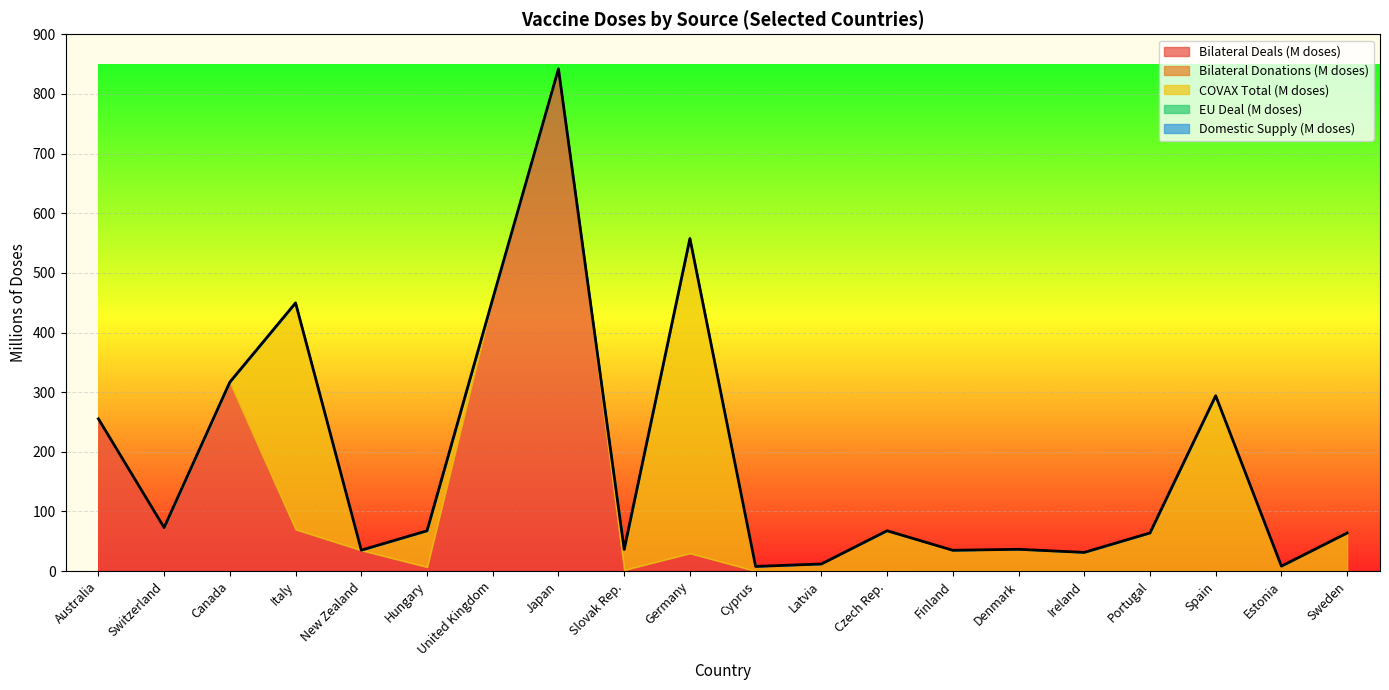

Which series has the largest range (max minus min)?

Bilateral Deals (M doses)